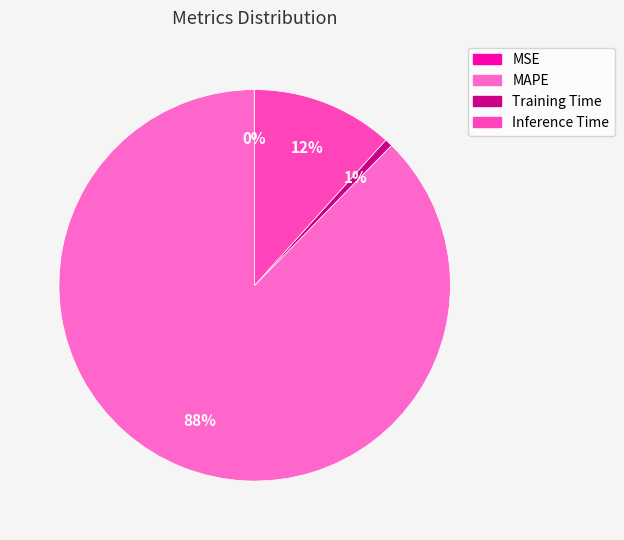

Which category accounts for the majority?

MAPE